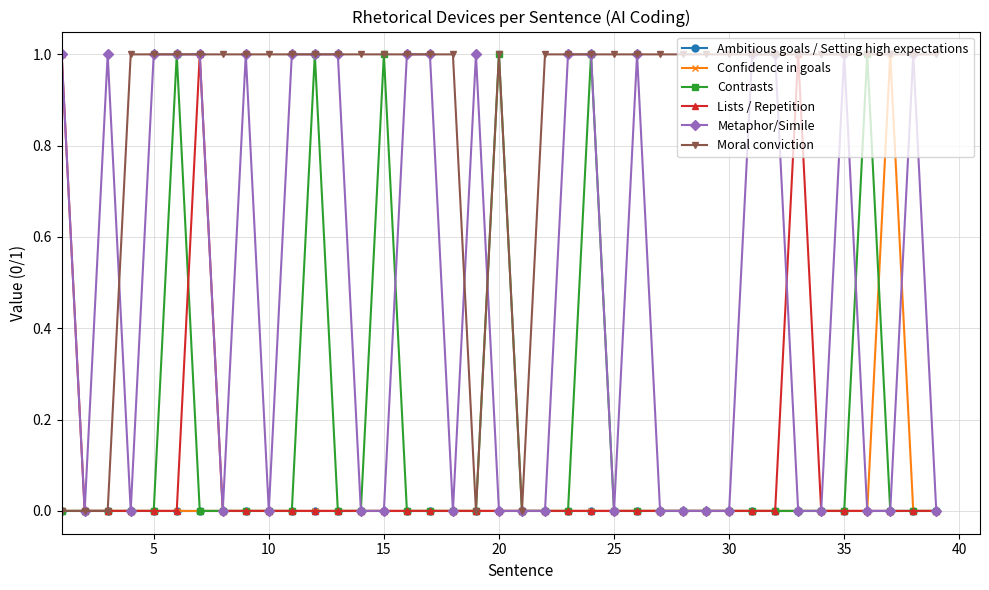

Which series has the largest total across all categories?

Moral conviction